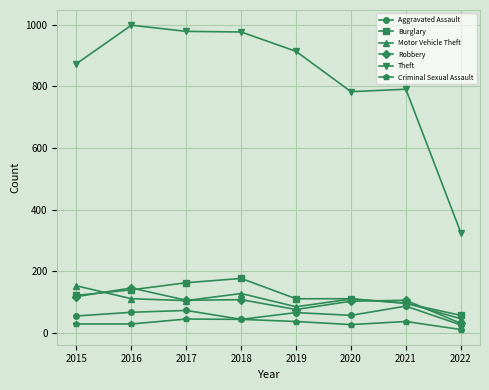

True or false: Theft has a value of 783 at 2020.

True